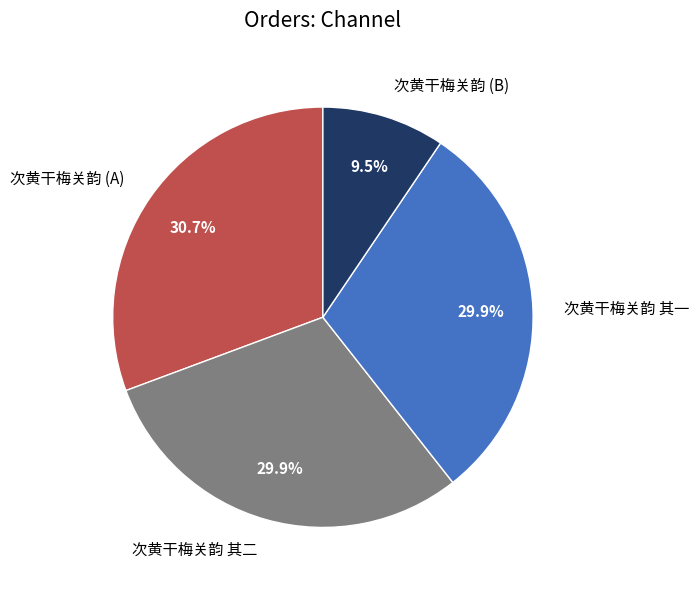

To the nearest percent, what is the difference between the largest and smallest slice percentages?

21%